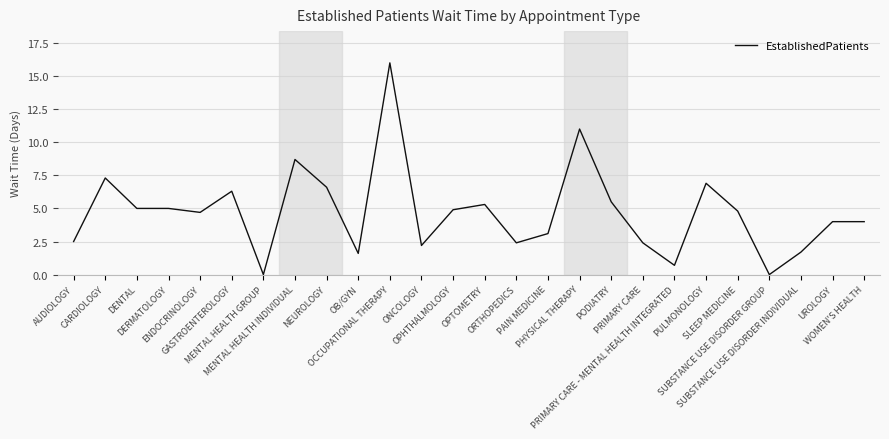

True or false: the data shows 0.0 at MENTAL HEALTH GROUP.

True